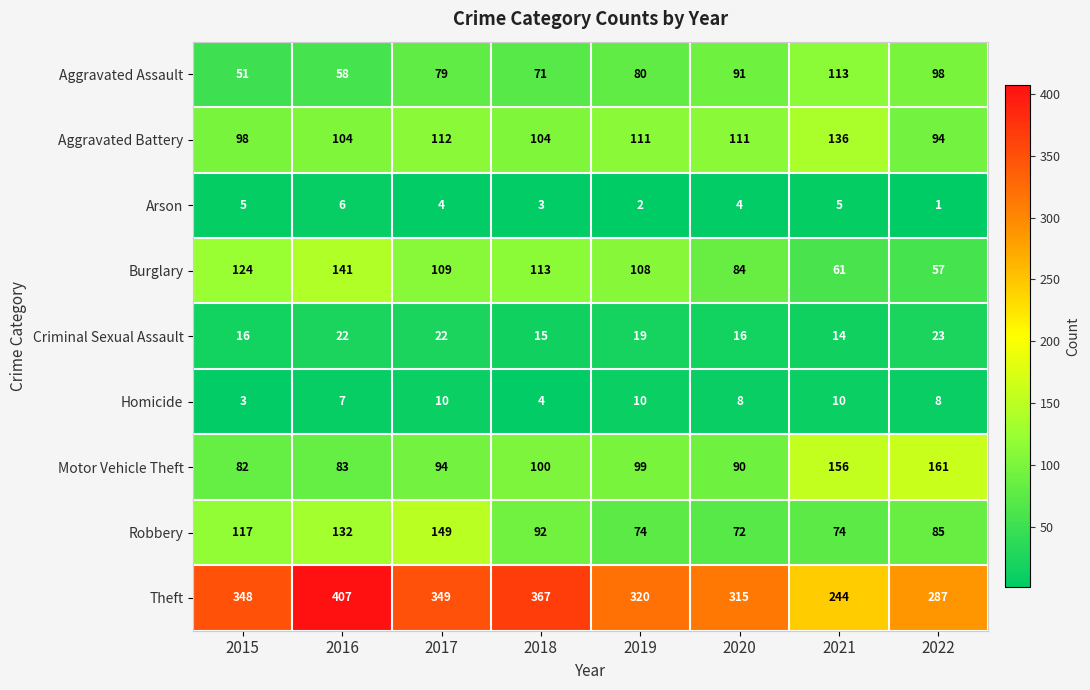

At which category is the sum across all series the highest?

2016